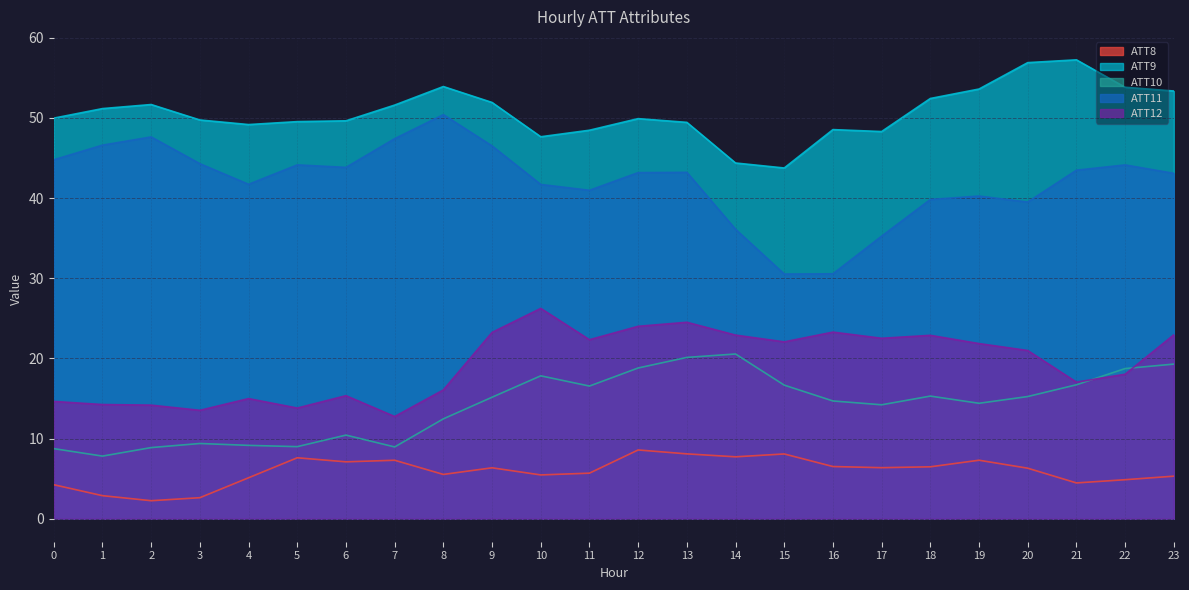

What is the greatest value displayed?

57.2